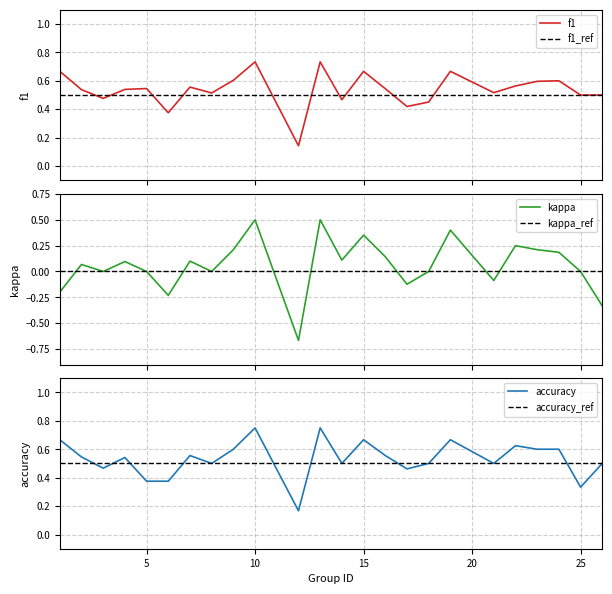

True or false: f1 and kappa cross at least once.

False